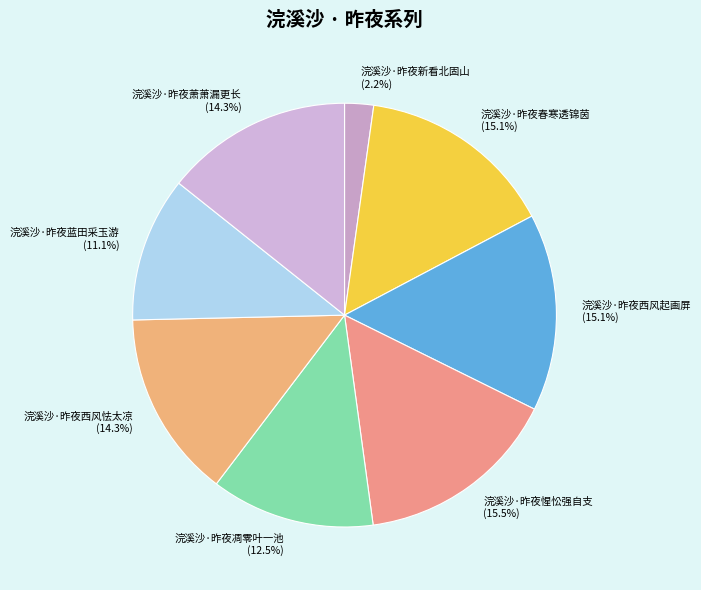

Is there a majority slice in this chart?

No